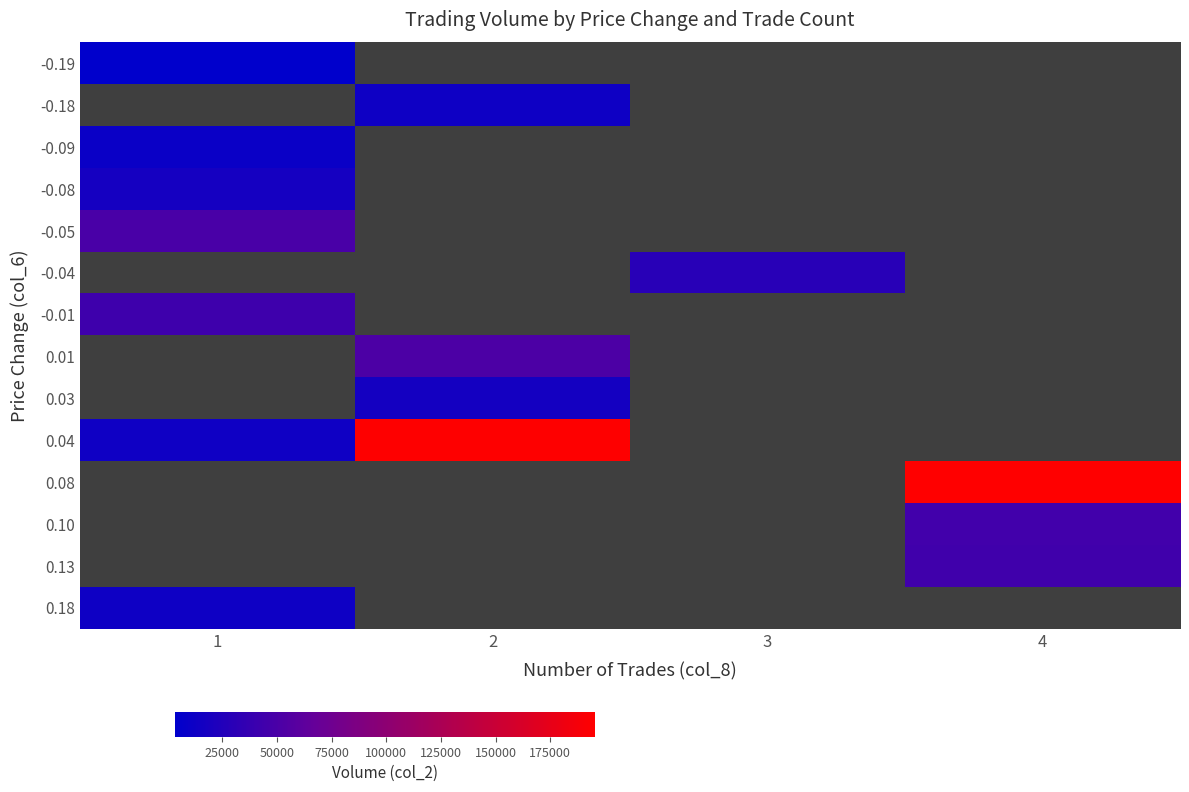

Which has a higher value, 4 or 2?

2